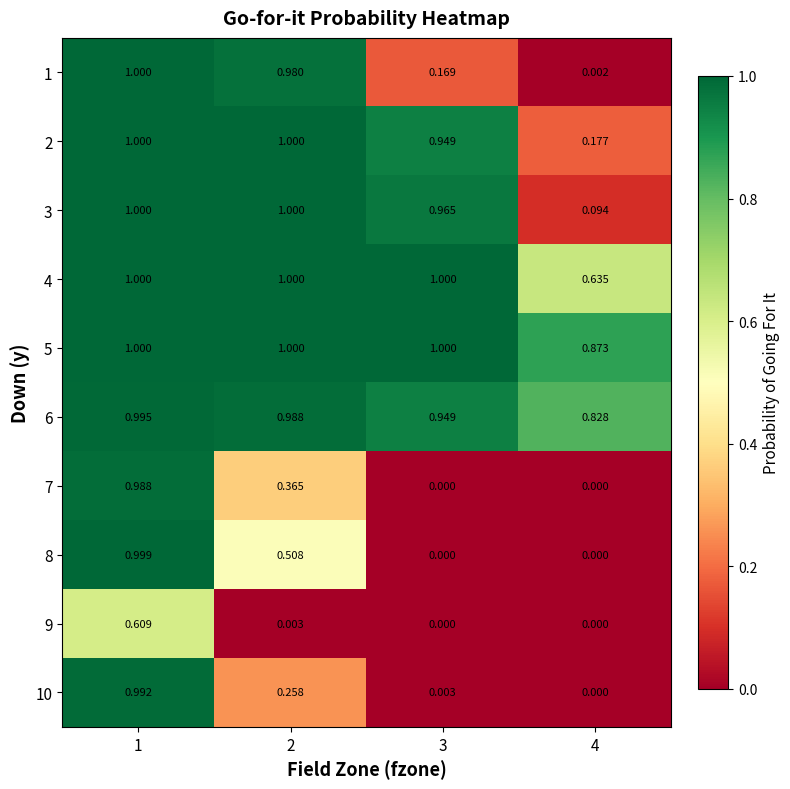

What is the greatest value displayed?

1.0